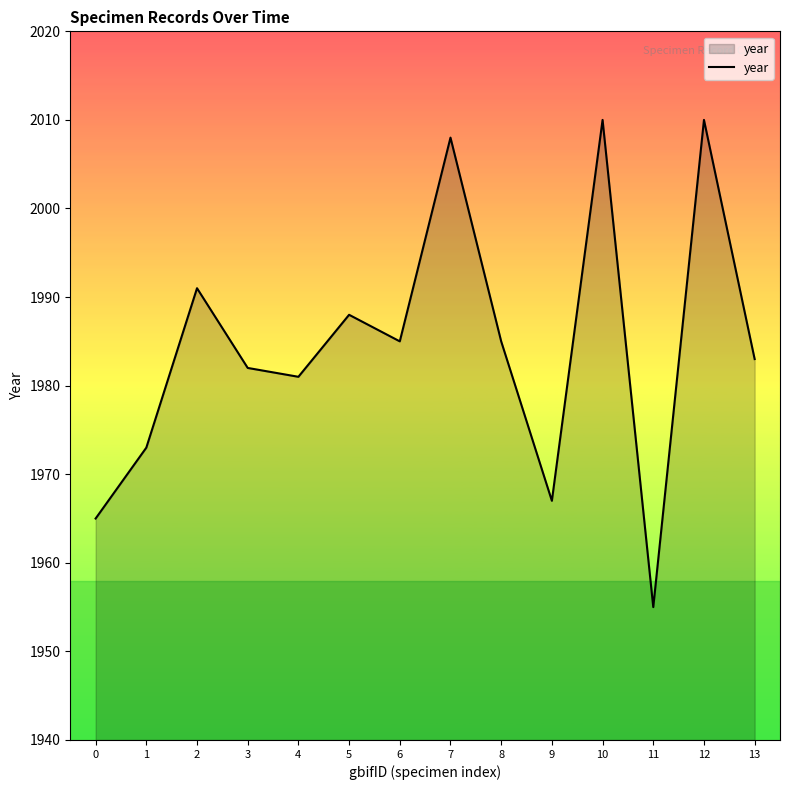

How many series are shown in this chart?

1